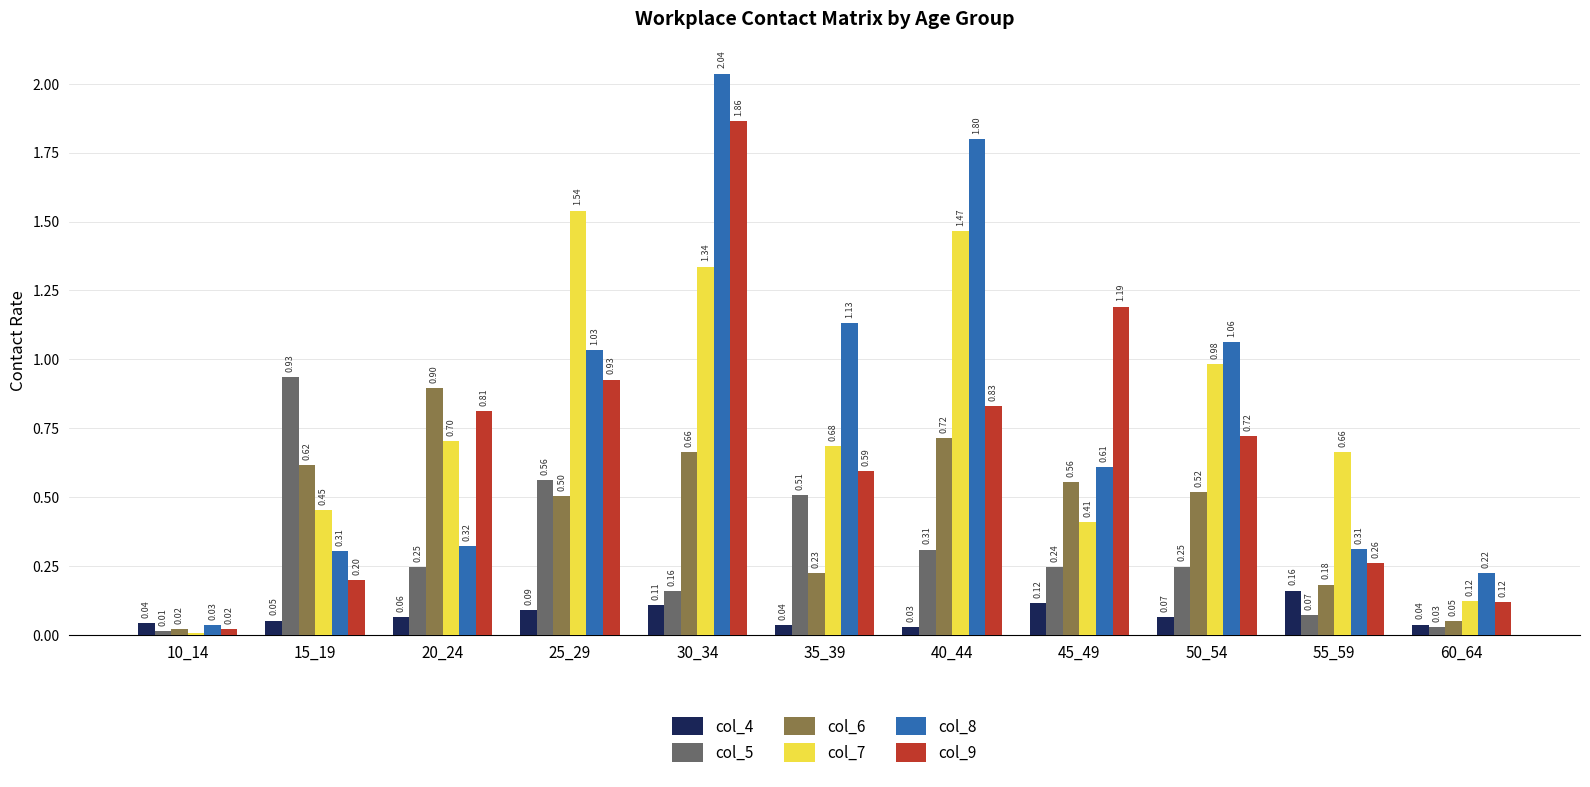

What is the difference between the second highest and minimum values in the col_6 series?

0.7